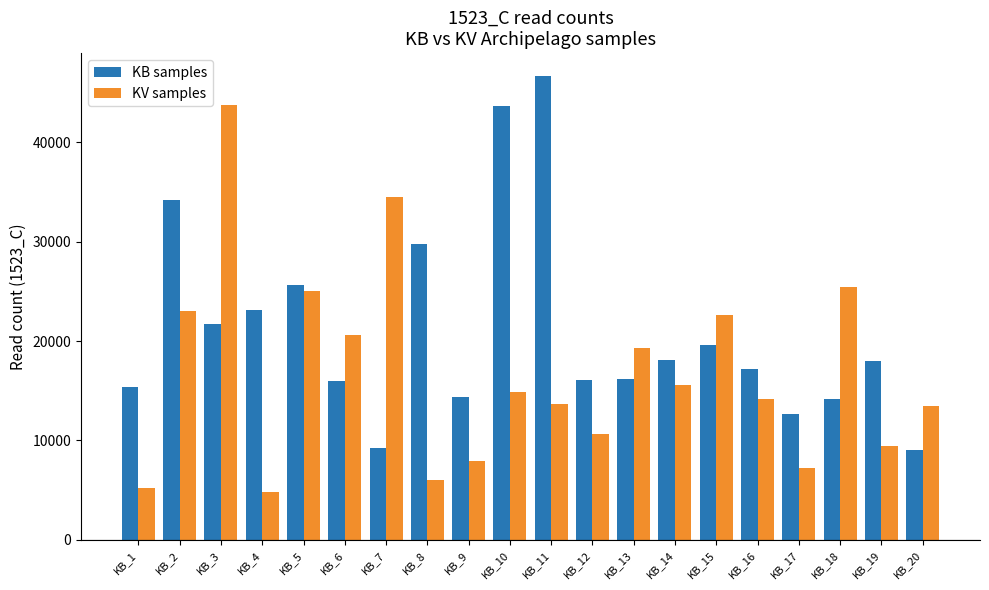

True or false: KV samples has a value of 7981 at KB_4.

False